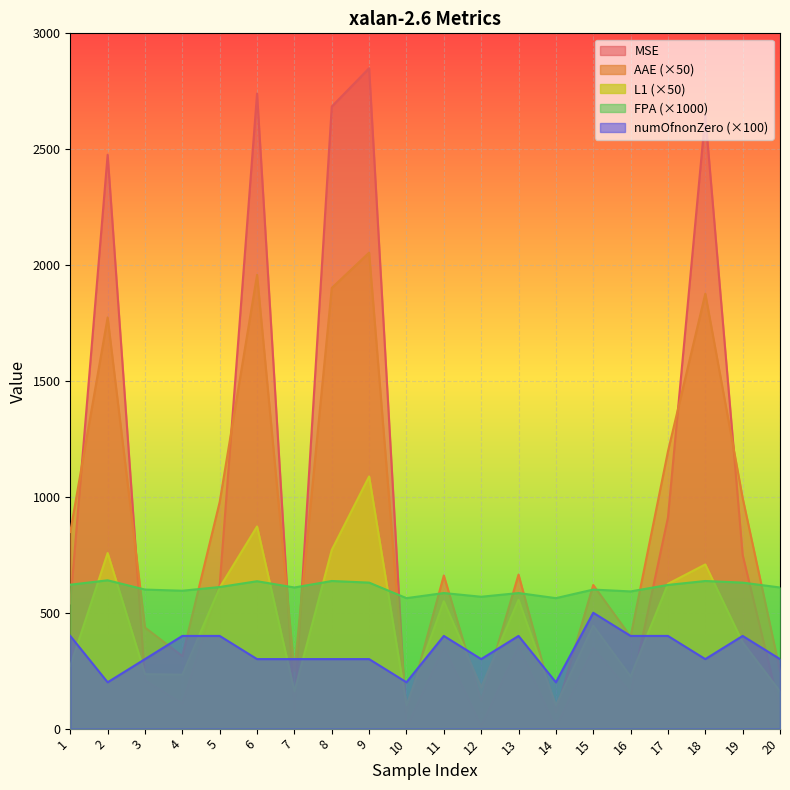

What value does the FPA series have at 16?

592.0